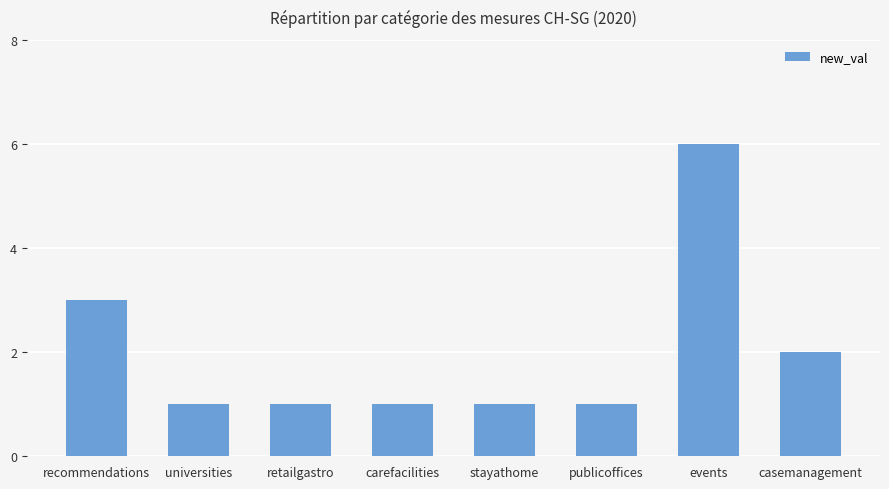

What is the greatest value displayed?

6